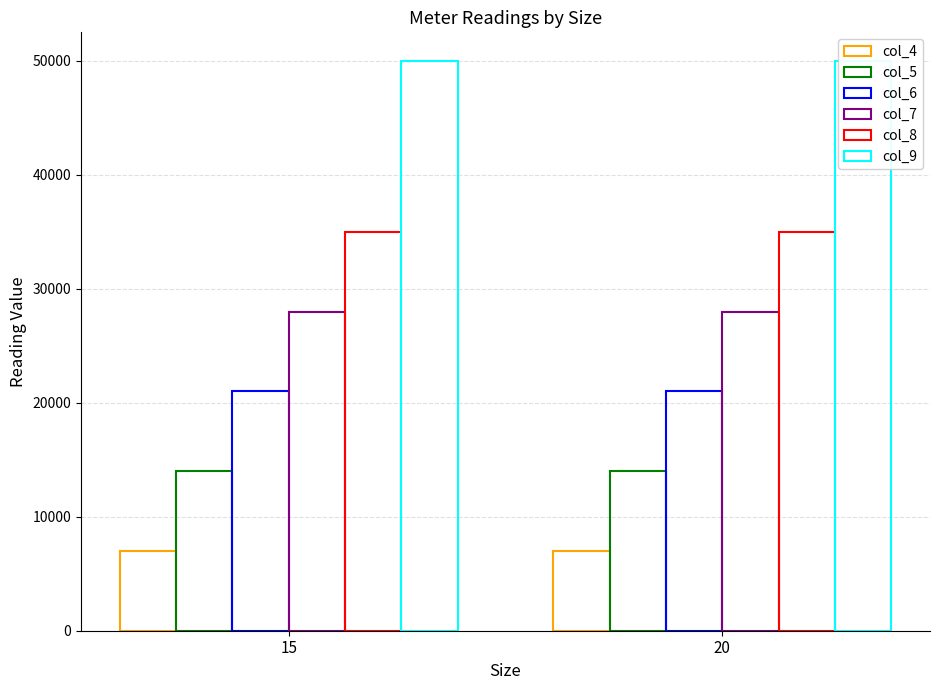

Is the value of col_5 at 15 greater than the value of col_7 at 15?

No